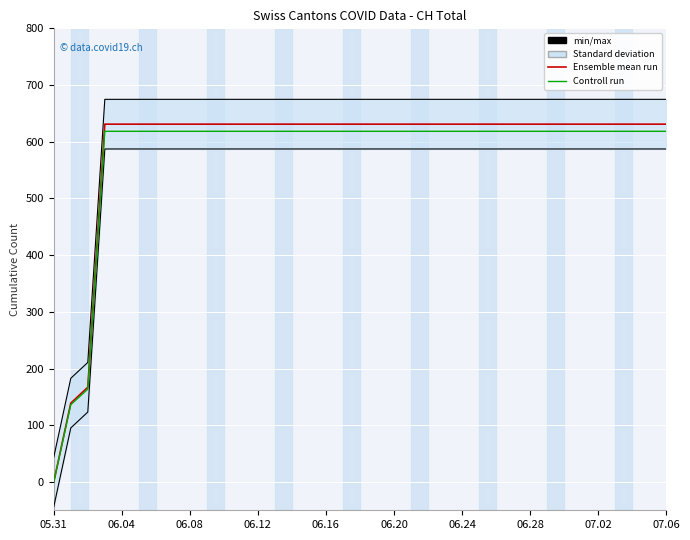

True or false: min/max has a value of 674.8 at 06.12.

True